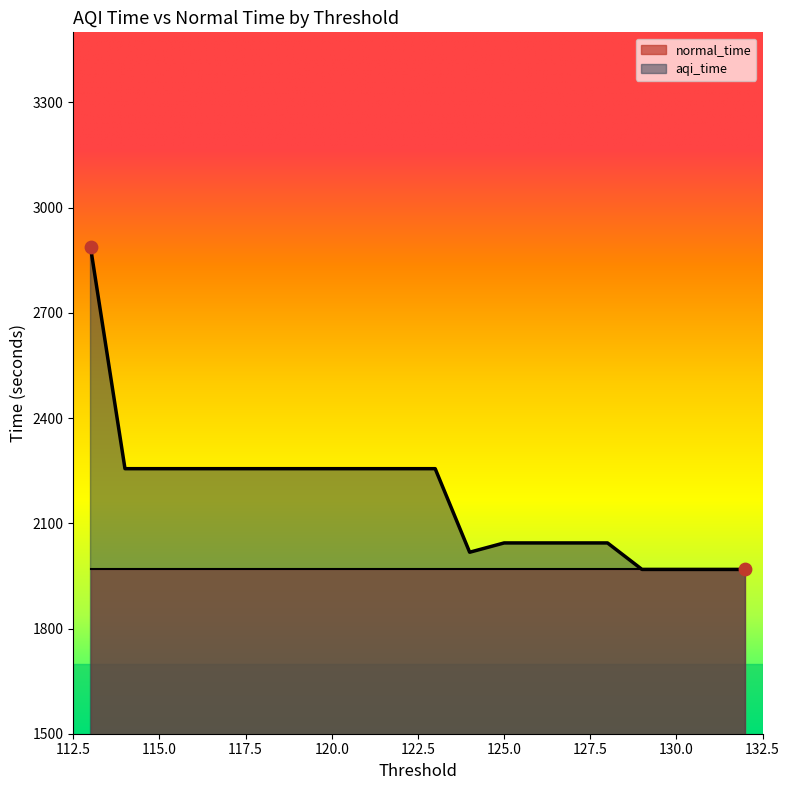

What is the change in value from 131 to 121?

+287.3